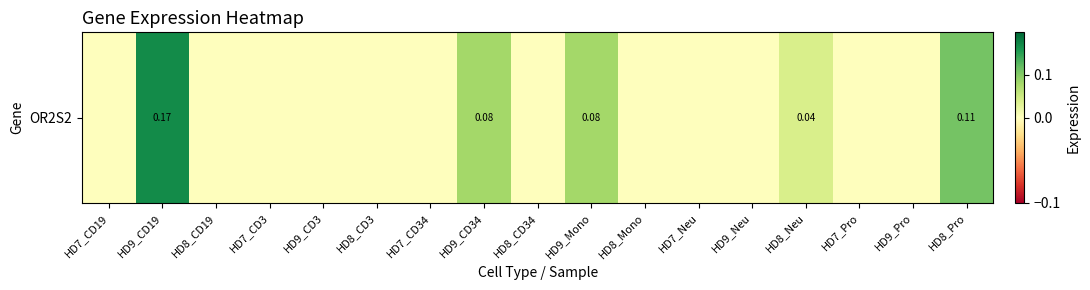

Rank the categories by value from highest to lowest.

HD9_CD19, HD8_Pro, HD9_CD34, HD9_Mono, HD8_Neu, HD7_CD19, HD8_CD19, HD7_CD3, HD9_CD3, HD8_CD3, HD7_CD34, HD8_CD34, HD8_Mono, HD7_Neu, HD9_Neu, HD7_Pro, HD9_Pro